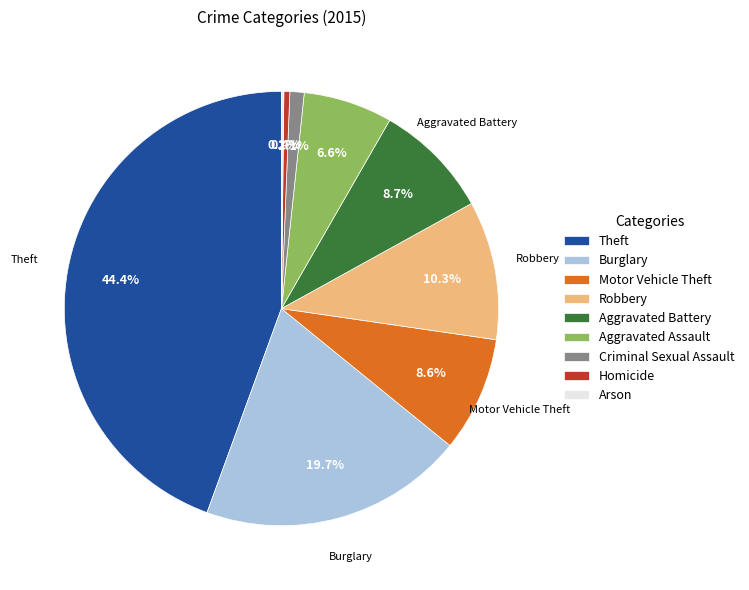

What percentage is the Burglary slice, to the nearest percent?

20%